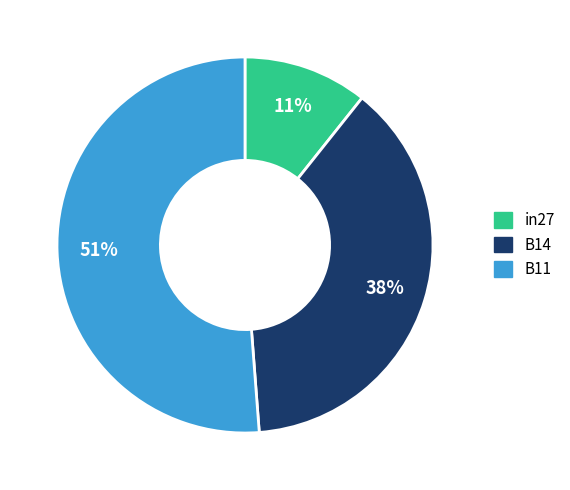

Which slice is the largest?

B11